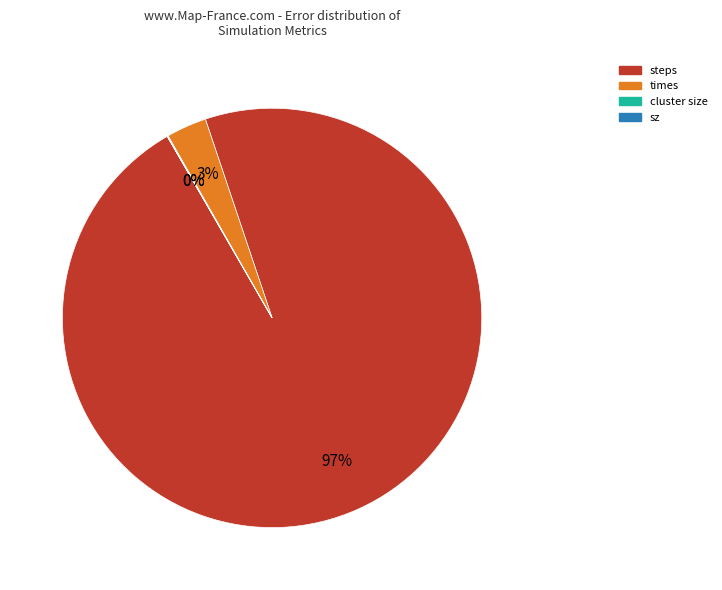

To the nearest percent, what is the average slice percentage?

25%